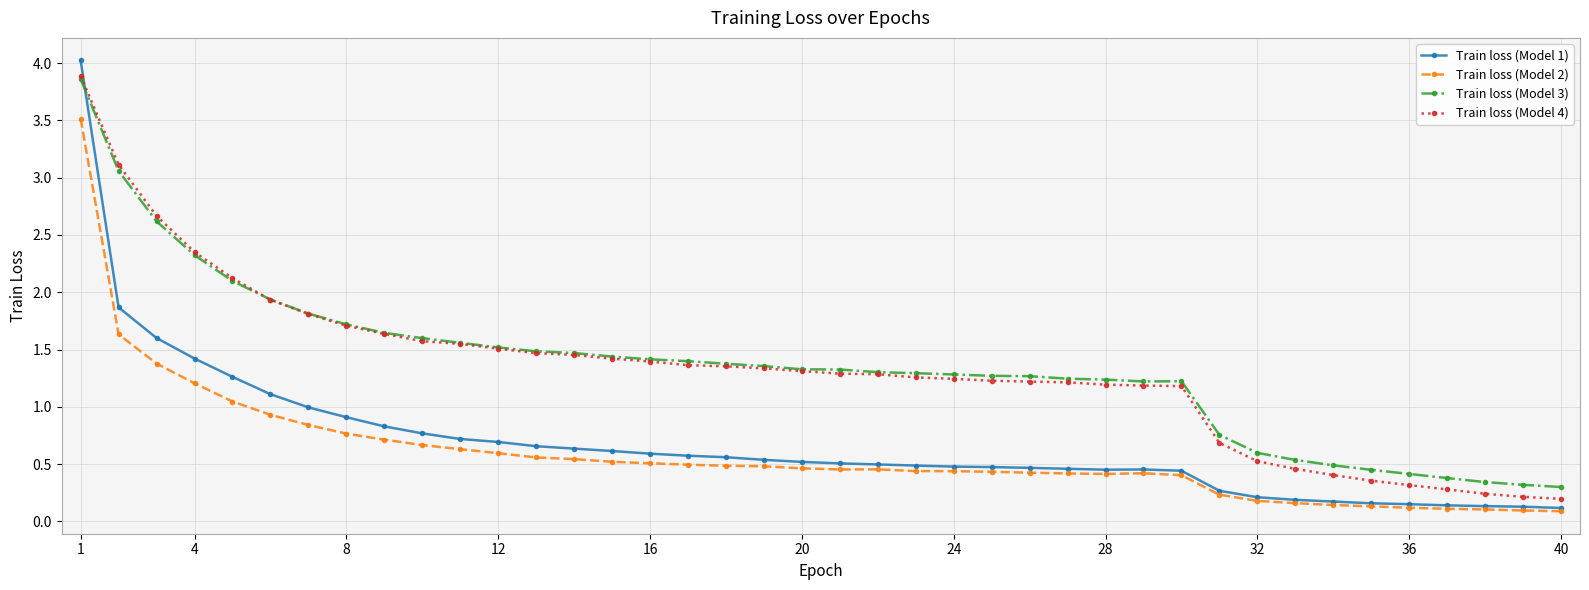

Which series has the widest spread of values?

Train loss (Model 1)